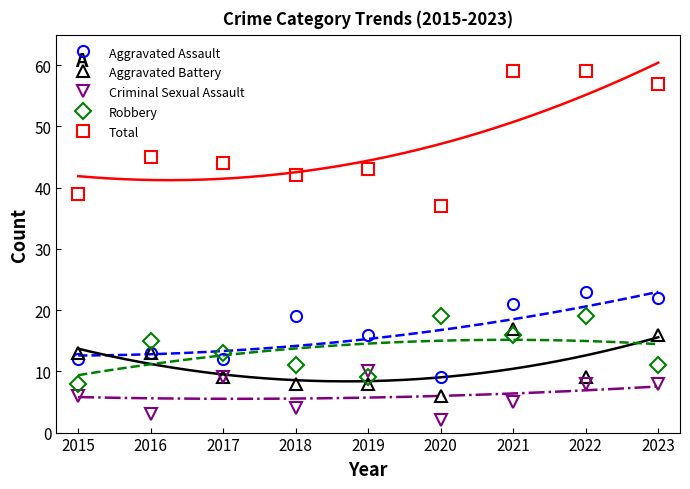

Which category has the highest value in the Robbery series?

2020